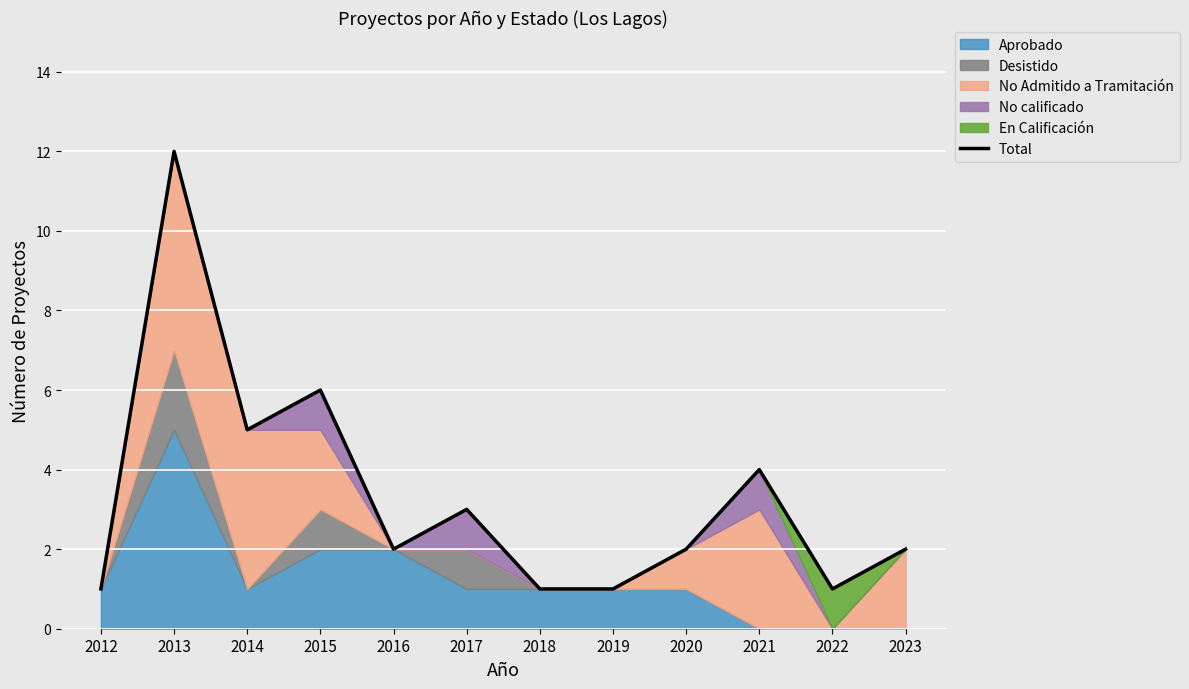

What is the sum of all values?

40